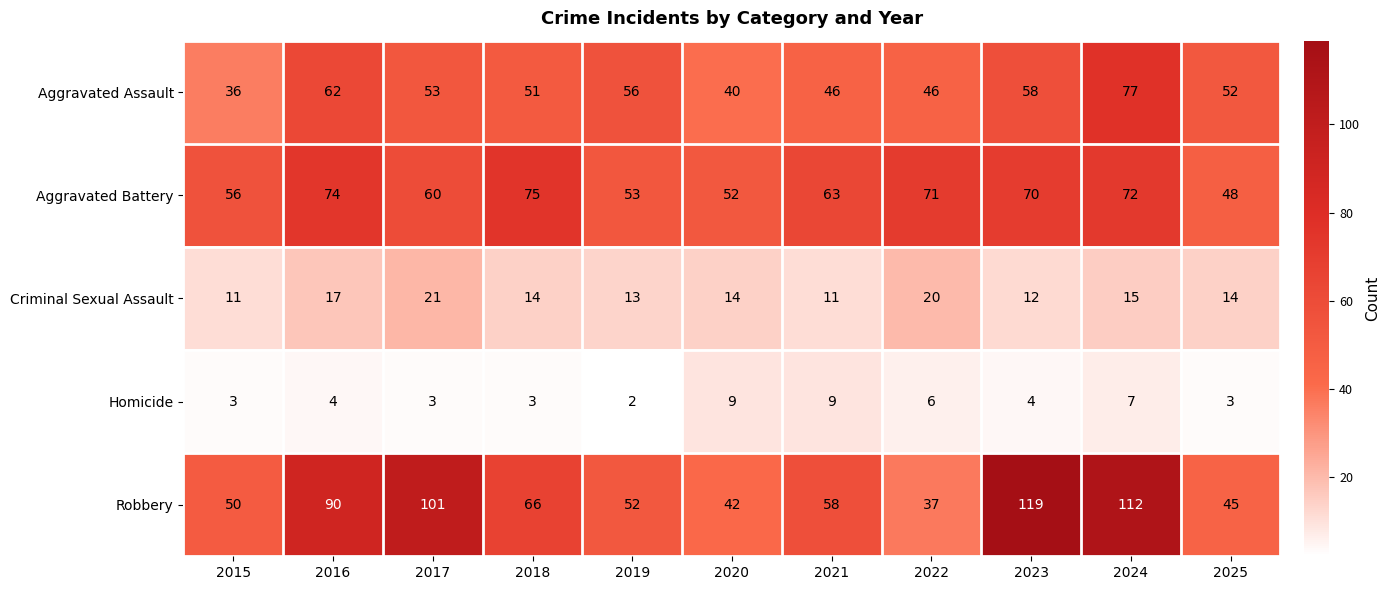

What is the lowest value of the Robbery series?

37